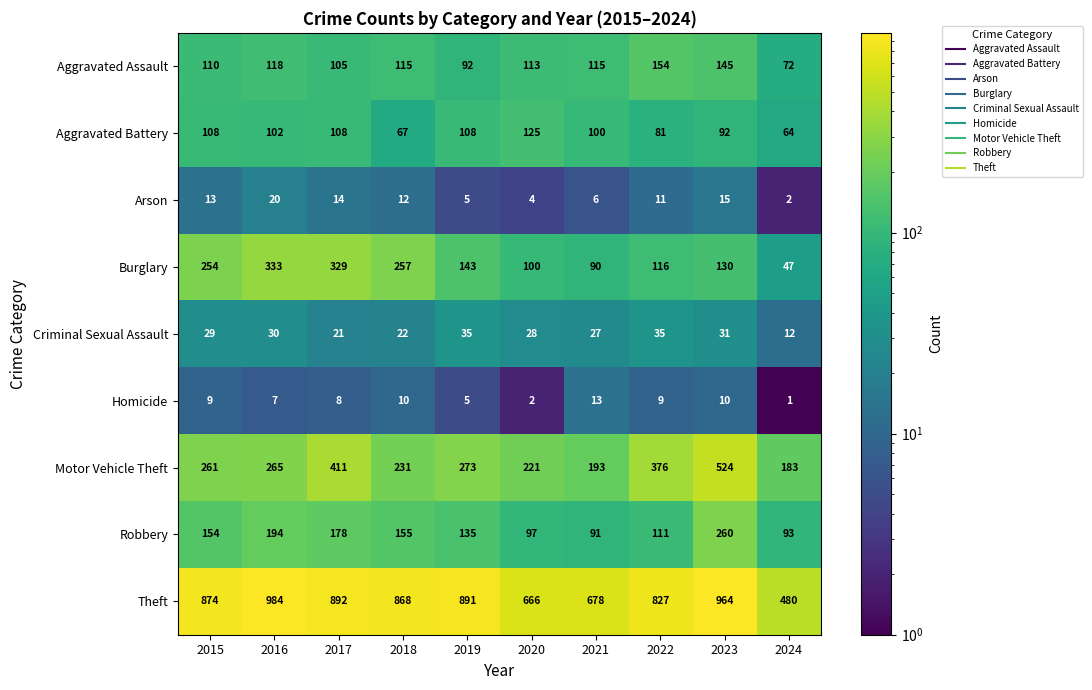

Rank the series by their maximum value, from lowest to highest.

Homicide, Arson, Criminal Sexual Assault, Aggravated Battery, Aggravated Assault, Robbery, Burglary, Motor Vehicle Theft, Theft